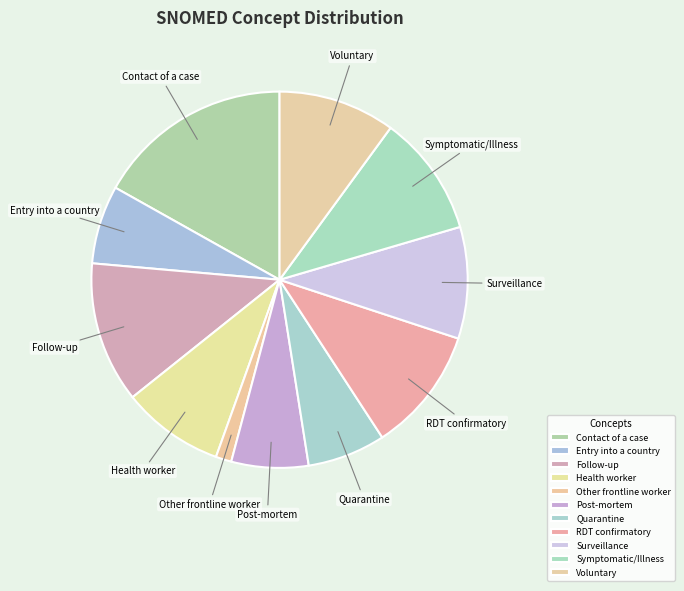

Combined, do Quarantine and Voluntary account for over 50%?

No